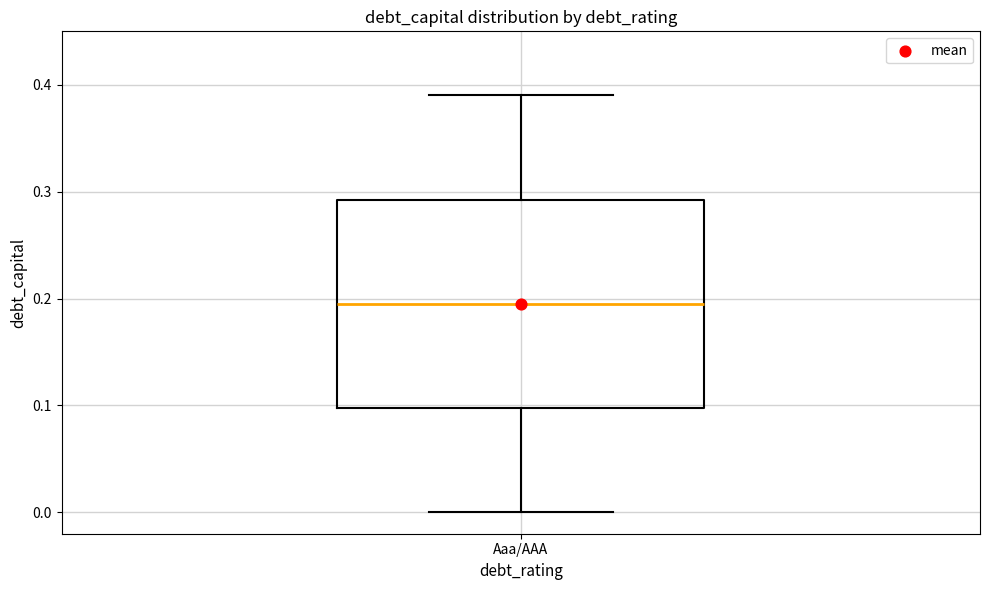

Where does the median line of the box for Aaa/AAA sit on the y-axis? The values are not printed on the chart, so give them approximately, as read against the axis.

0.20